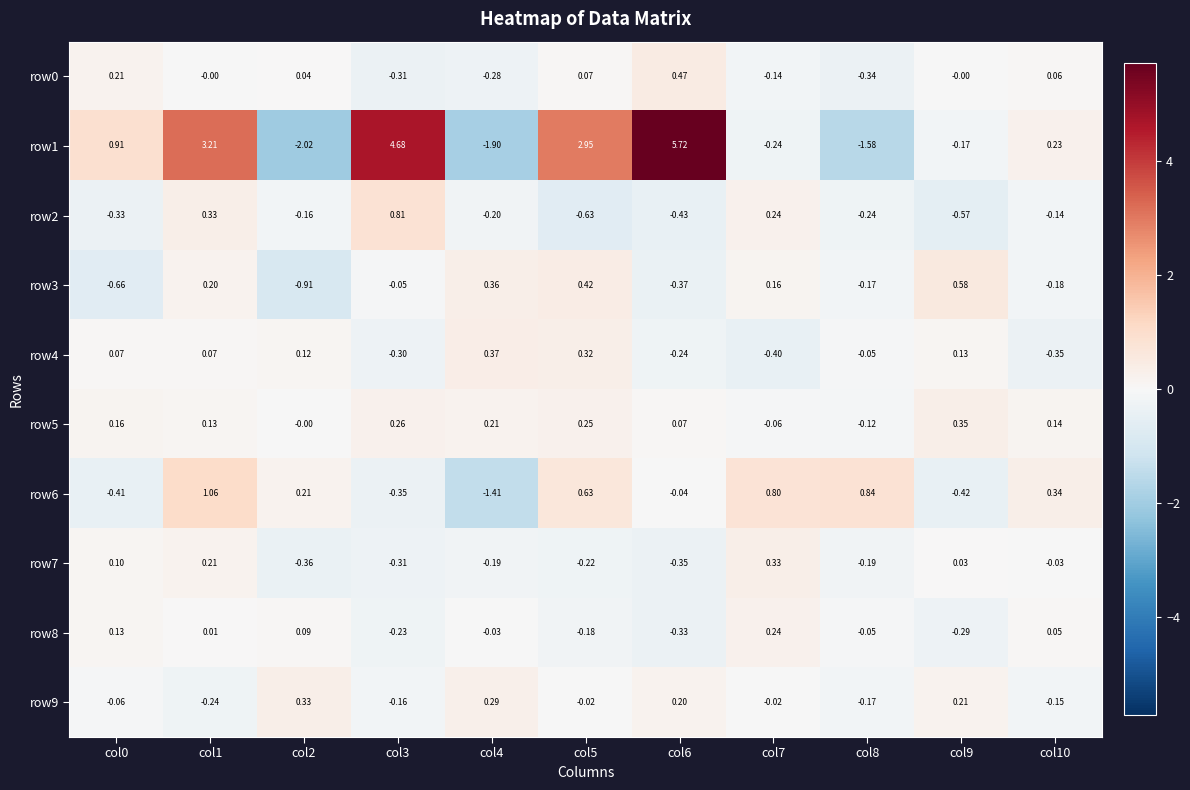

How many data points in row1 are above 0?

6